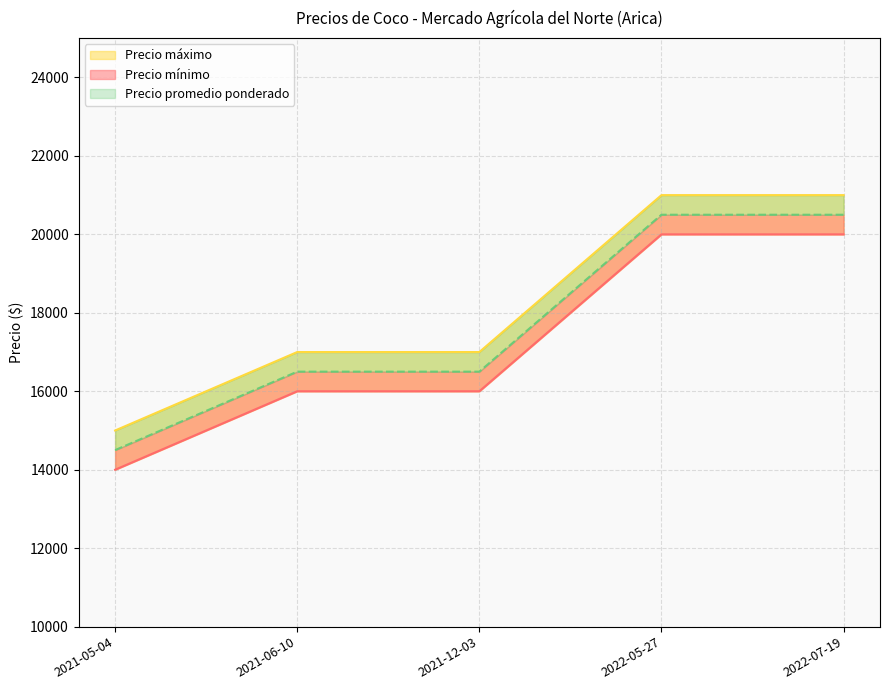

Where is Precio mínimo nearest to the value 17000?

2021-06-10